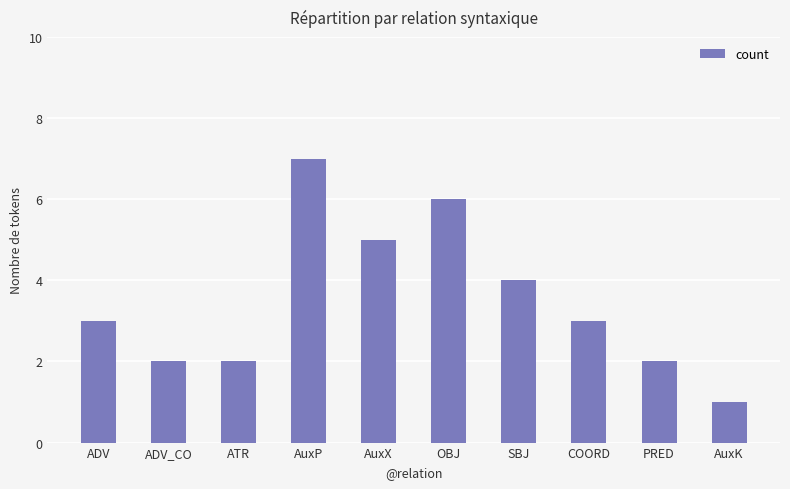

What is the sum of the values at AuxX and SBJ?

9